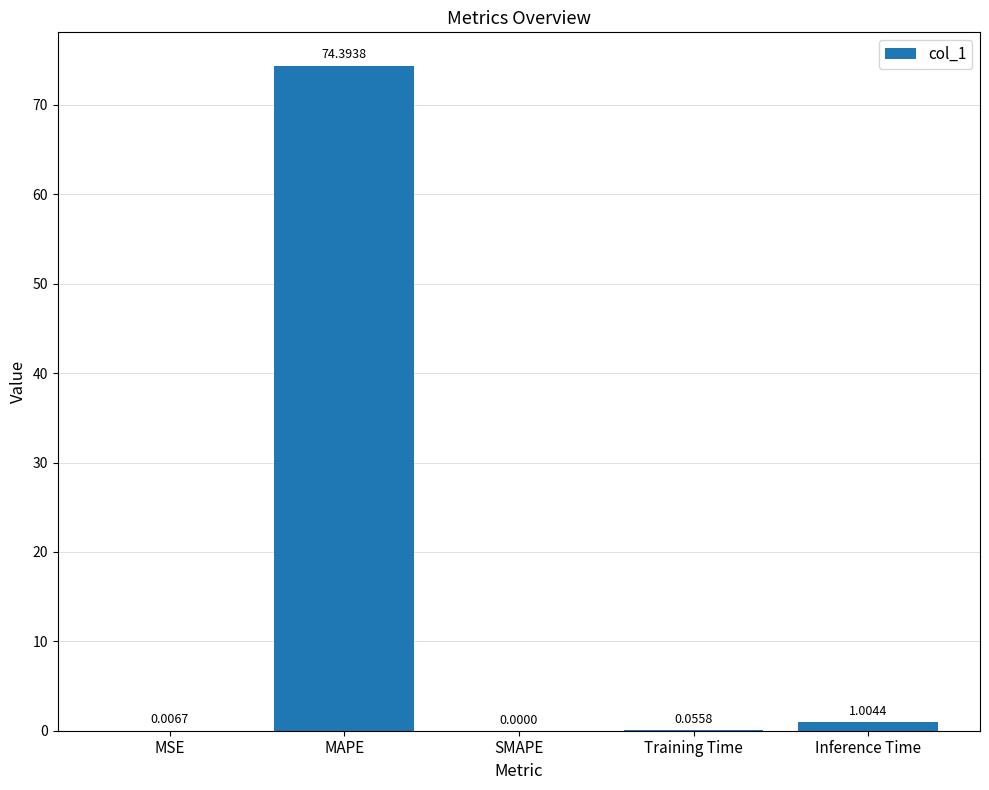

What is the sum of all values?

75.5